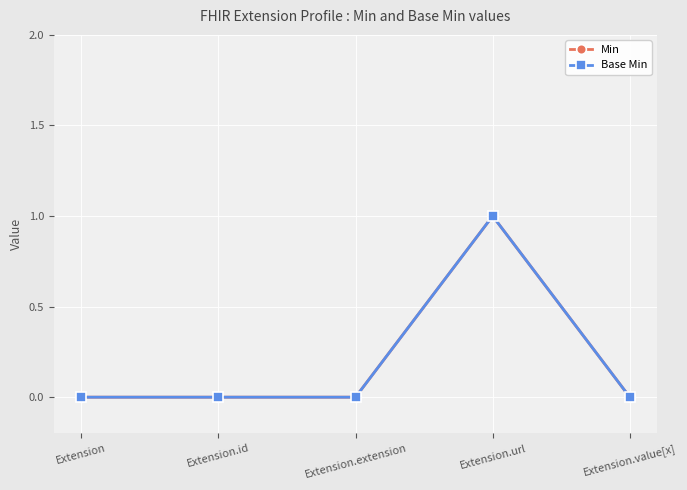

Read the Base Min value at Extension.url.

1